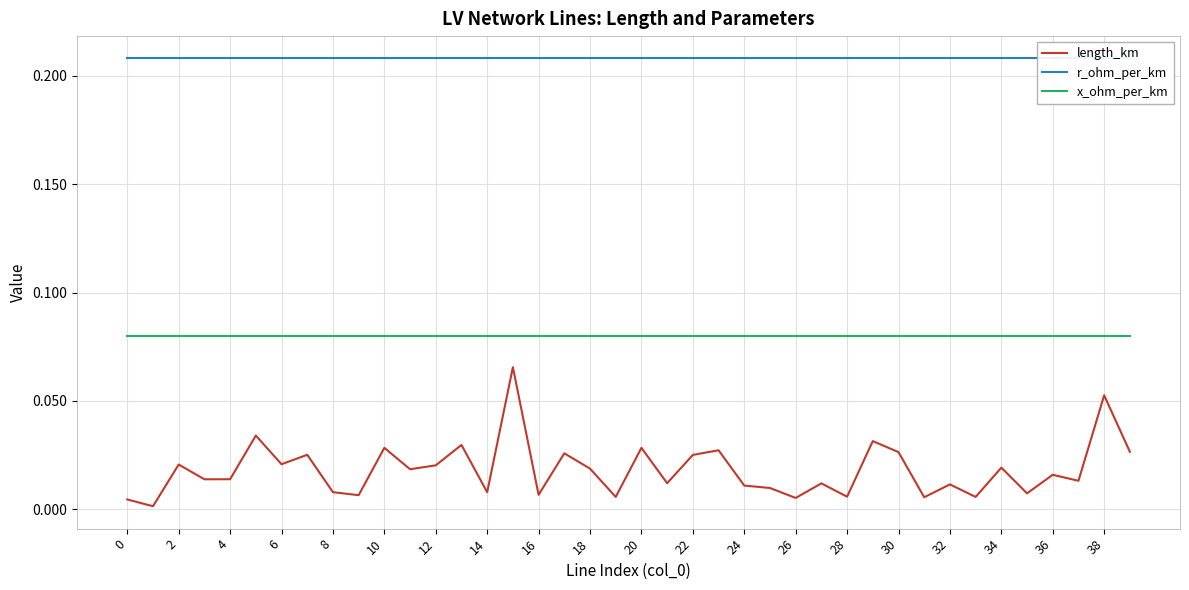

What is the maximum value shown in the chart?

0.2